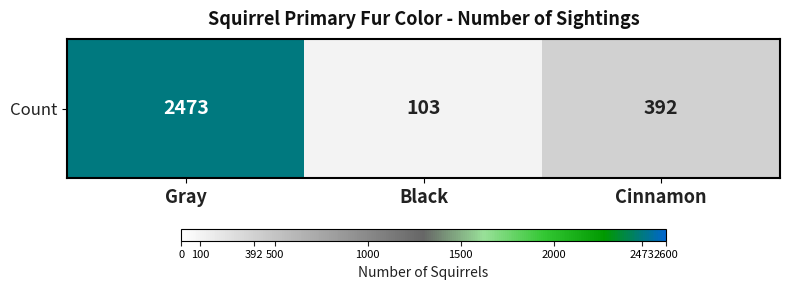

Reading left to right, extract all data points from this chart.

Gray=2473	Black=103	Cinnamon=392